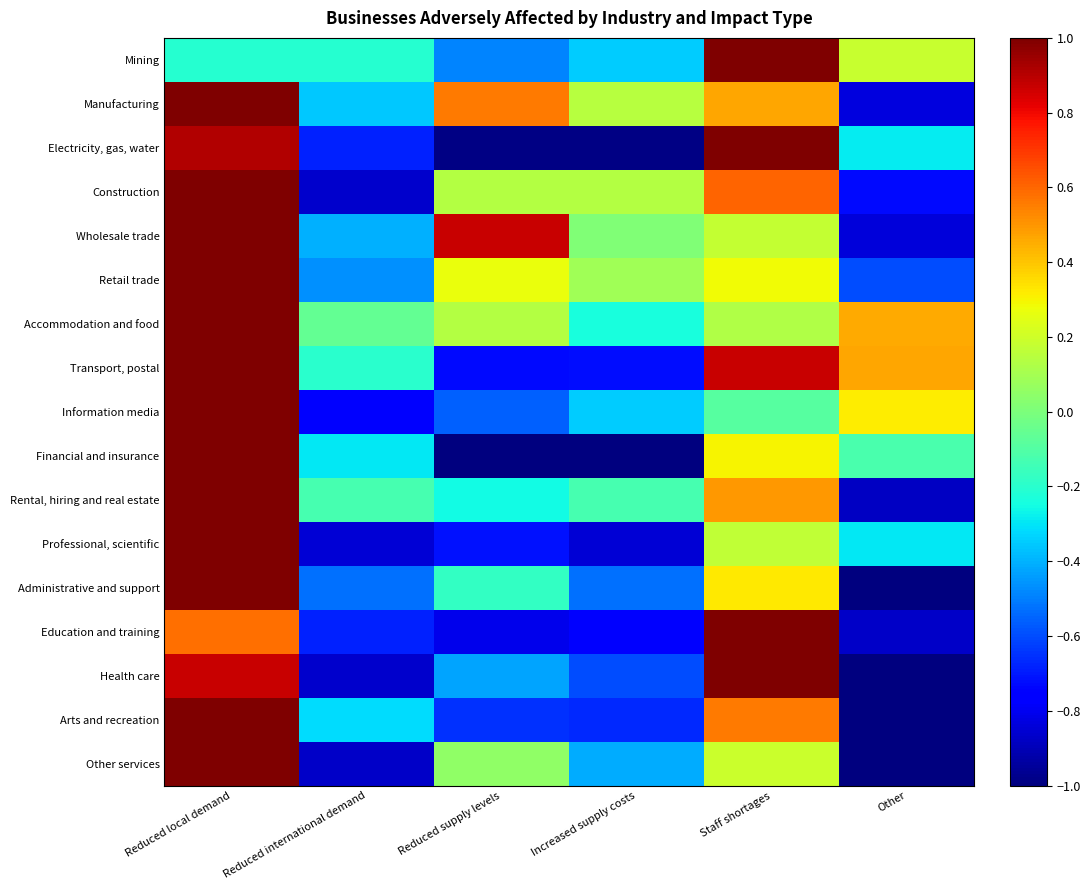

Reading right to left, transcribe all the data shown in this chart.

Mining: Other=0.2	Staff shortages=1.0	Increased supply costs=-0.3	Reduced supply levels=-0.5	Reduced international demand=-0.2	Reduced local demand=-0.2
Manufacturing: Other=-0.8	Staff shortages=0.5	Increased supply costs=0.1	Reduced supply levels=0.6	Reduced international demand=-0.4	Reduced local demand=1.0
Electricity, gas, water: Other=-0.3	Staff shortages=1.0	Increased supply costs=-1.0	Reduced supply levels=-1.0	Reduced international demand=-0.7	Reduced local demand=0.9
Construction: Other=-0.7	Staff shortages=0.6	Increased supply costs=0.1	Reduced supply levels=0.1	Reduced international demand=-0.9	Reduced local demand=1.0
Wholesale trade: Other=-0.8	Staff shortages=0.2	Increased supply costs=0.0	Reduced supply levels=0.9	Reduced international demand=-0.4	Reduced local demand=1.0
Retail trade: Other=-0.6	Staff shortages=0.3	Increased supply costs=0.1	Reduced supply levels=0.3	Reduced international demand=-0.5	Reduced local demand=1.0
Accommodation and food: Other=0.5	Staff shortages=0.1	Increased supply costs=-0.2	Reduced supply levels=0.1	Reduced international demand=-0.1	Reduced local demand=1.0
Transport, postal: Other=0.5	Staff shortages=0.9	Increased supply costs=-0.7	Reduced supply levels=-0.7	Reduced international demand=-0.2	Reduced local demand=1.0
Information media: Other=0.3	Staff shortages=-0.1	Increased supply costs=-0.4	Reduced supply levels=-0.6	Reduced international demand=-0.8	Reduced local demand=1.0
Financial and insurance: Other=-0.1	Staff shortages=0.3	Increased supply costs=-1.0	Reduced supply levels=-1.0	Reduced international demand=-0.3	Reduced local demand=1.0
Rental, hiring and real estate: Other=-0.9	Staff shortages=0.5	Increased supply costs=-0.1	Reduced supply levels=-0.3	Reduced international demand=-0.1	Reduced local demand=1.0
Professional, scientific: Other=-0.3	Staff shortages=0.2	Increased supply costs=-0.8	Reduced supply levels=-0.7	Reduced international demand=-0.8	Reduced local demand=1.0
Administrative and support: Other=-1.0	Staff shortages=0.3	Increased supply costs=-0.5	Reduced supply levels=-0.2	Reduced international demand=-0.5	Reduced local demand=1.0
Education and training: Other=-0.9	Staff shortages=1.0	Increased supply costs=-0.8	Reduced supply levels=-0.8	Reduced international demand=-0.7	Reduced local demand=0.6
Health care: Other=-1.0	Staff shortages=1.0	Increased supply costs=-0.6	Reduced supply levels=-0.4	Reduced international demand=-0.9	Reduced local demand=0.9
Arts and recreation: Other=-1.0	Staff shortages=0.6	Increased supply costs=-0.7	Reduced supply levels=-0.7	Reduced international demand=-0.3	Reduced local demand=1.0
Other services: Other=-1.0	Staff shortages=0.2	Increased supply costs=-0.4	Reduced supply levels=0.1	Reduced international demand=-0.9	Reduced local demand=1.0